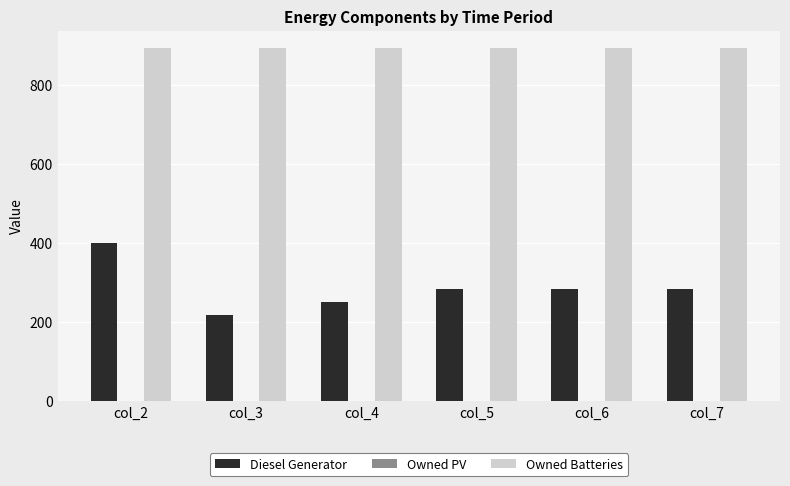

List the series in order of their peak value, lowest first.

Diesel Generator, Owned Batteries